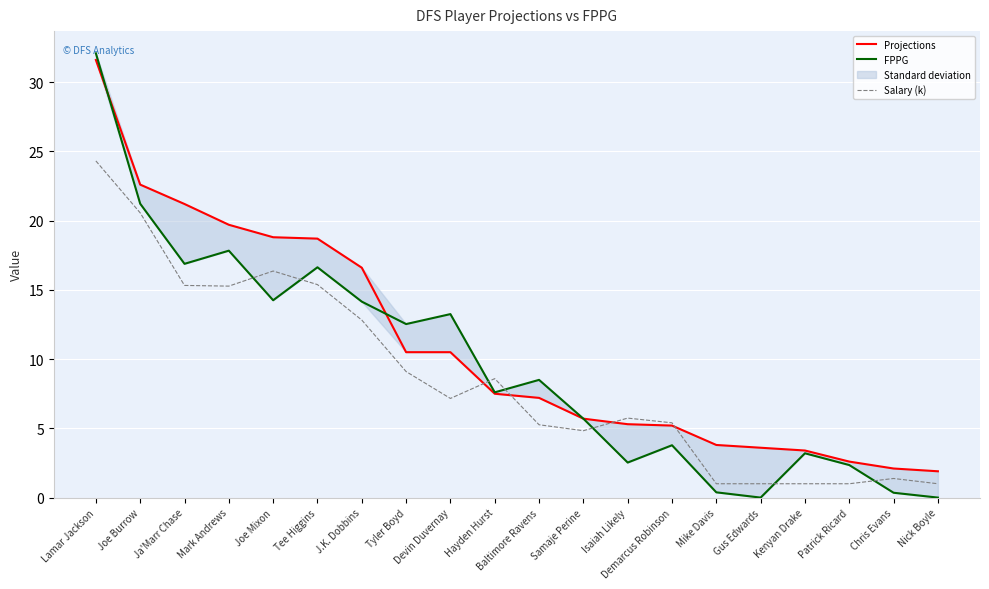

Which series ends up on top after the final intersection of Salary (k) and FPPG?

Salary (k)